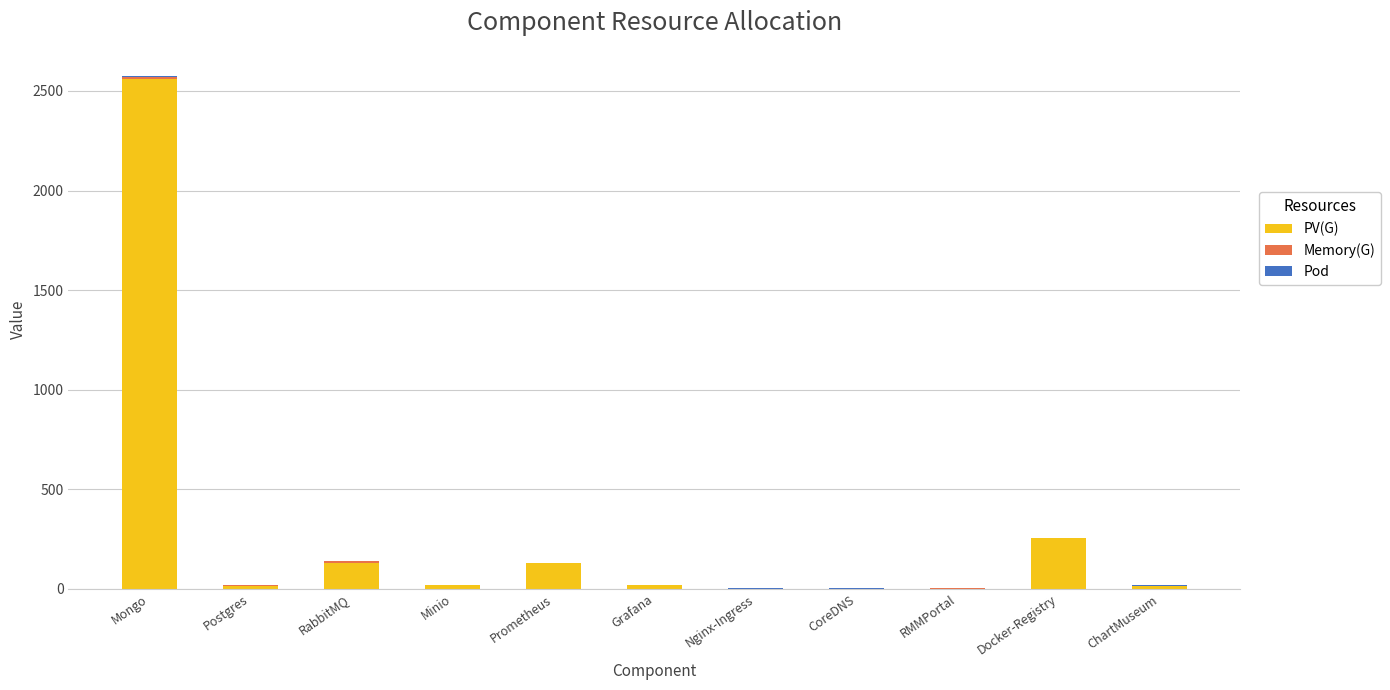

At which category is the sum across all series the highest?

Mongo